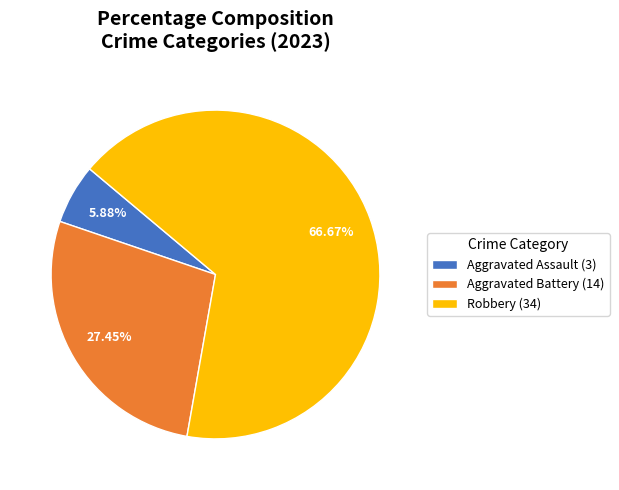

Is there a majority slice in this chart?

Yes